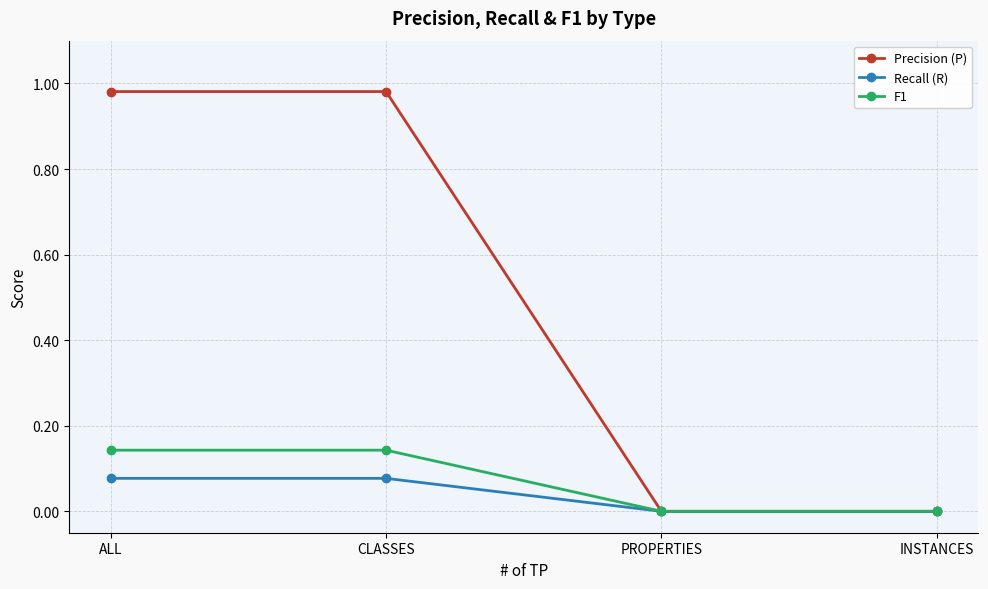

What is the difference between the highest and lowest values at CLASSES?

0.9